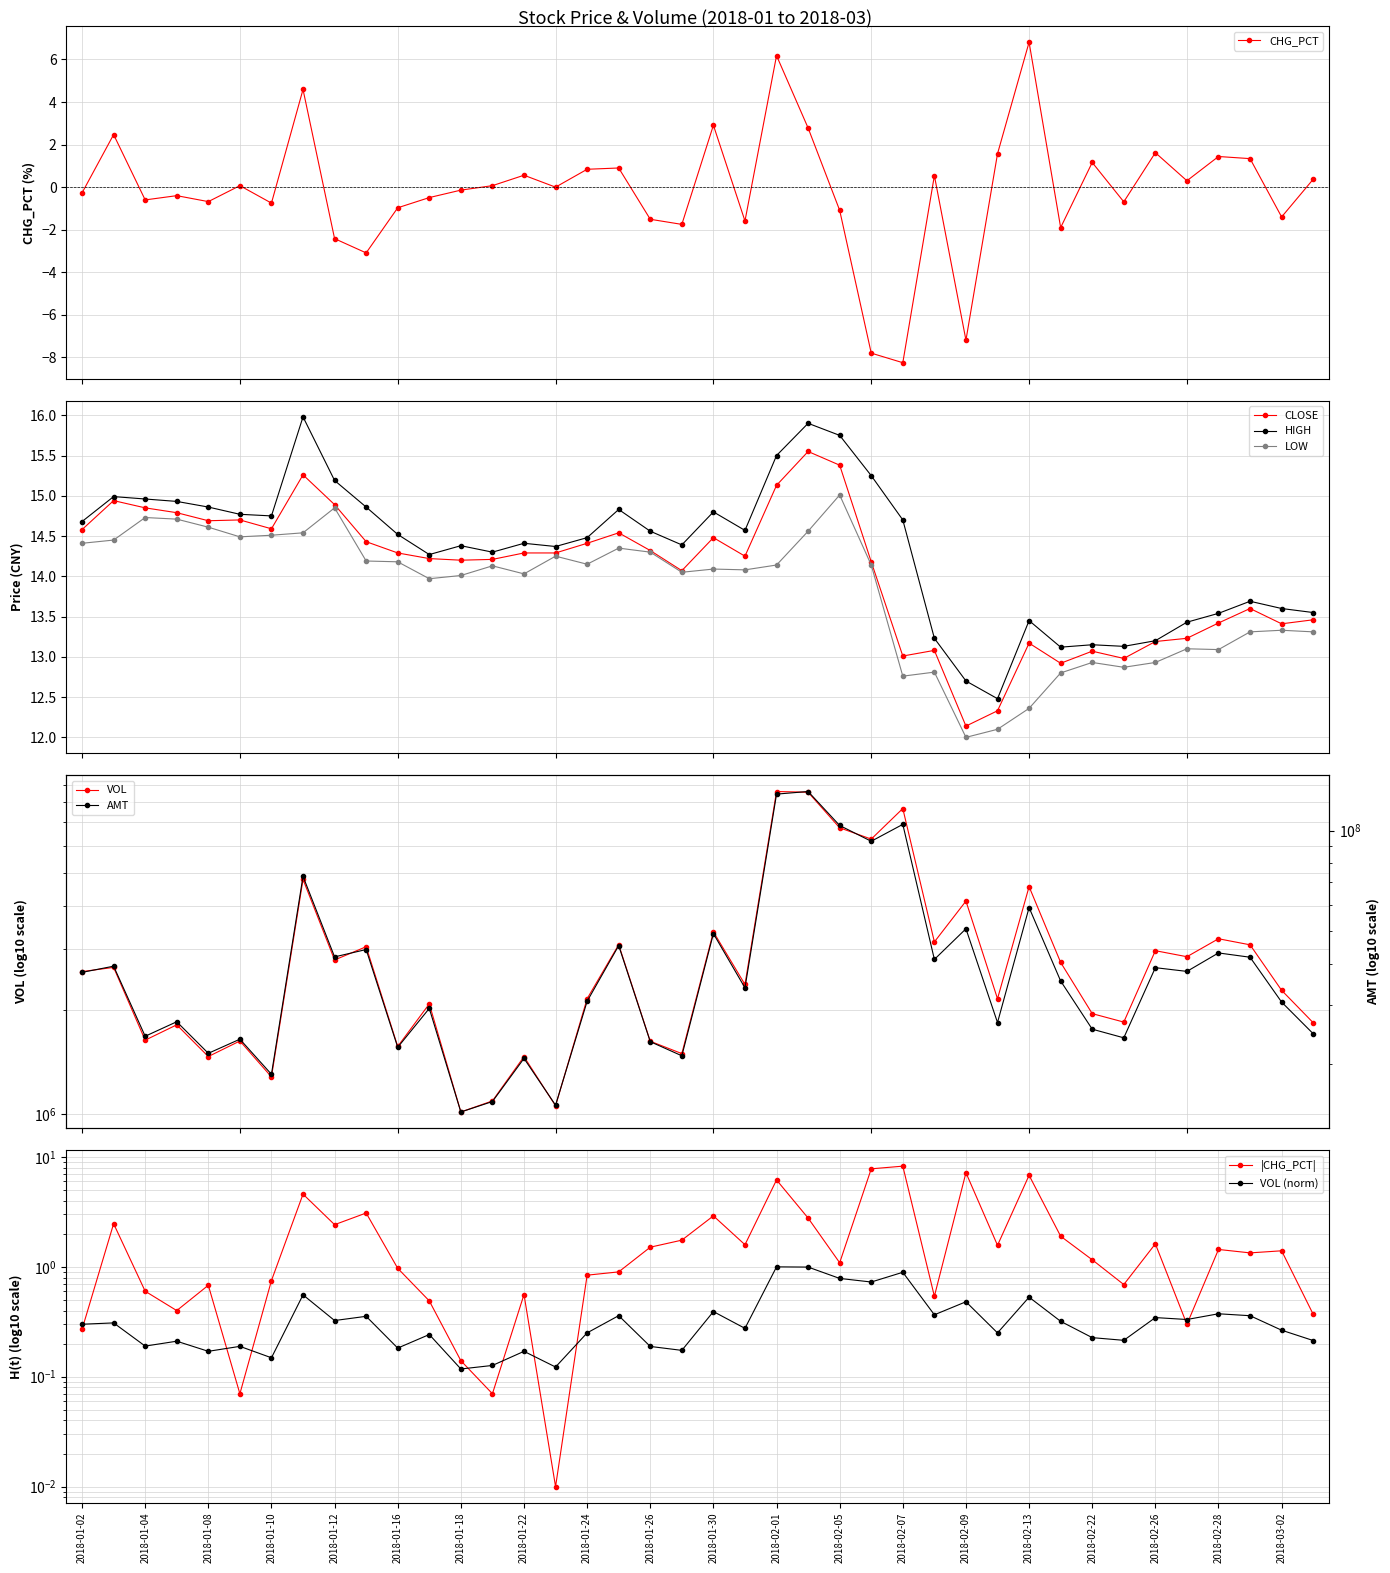

What is the spread (max minus min) of values at 2018-02-28?

43060669.6